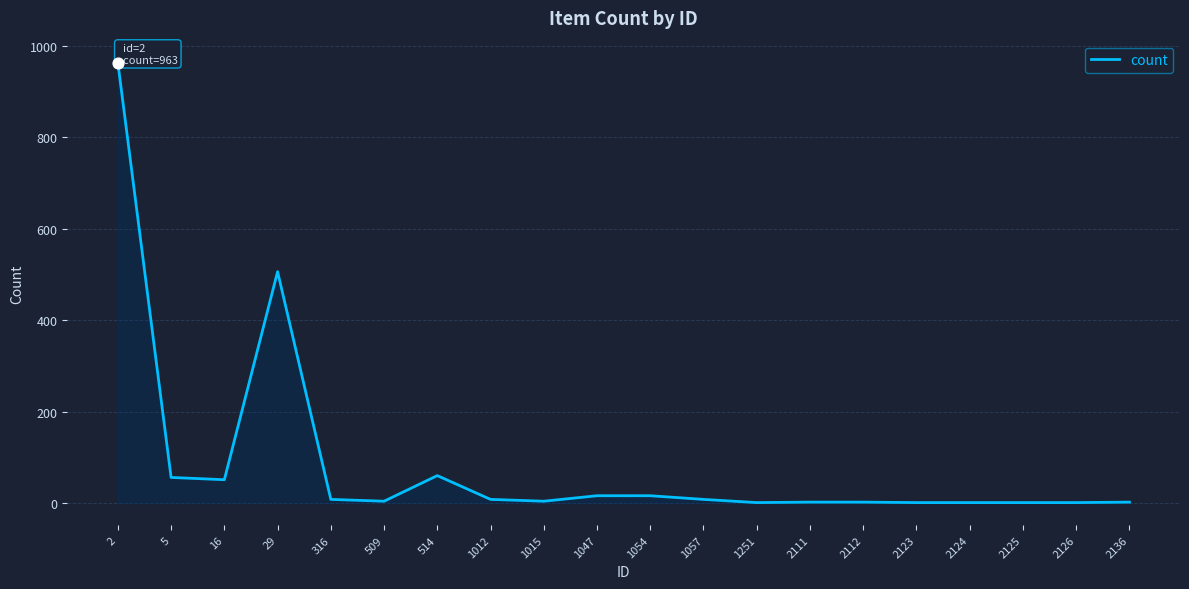

Which has a higher value, 1054 or 29?

29